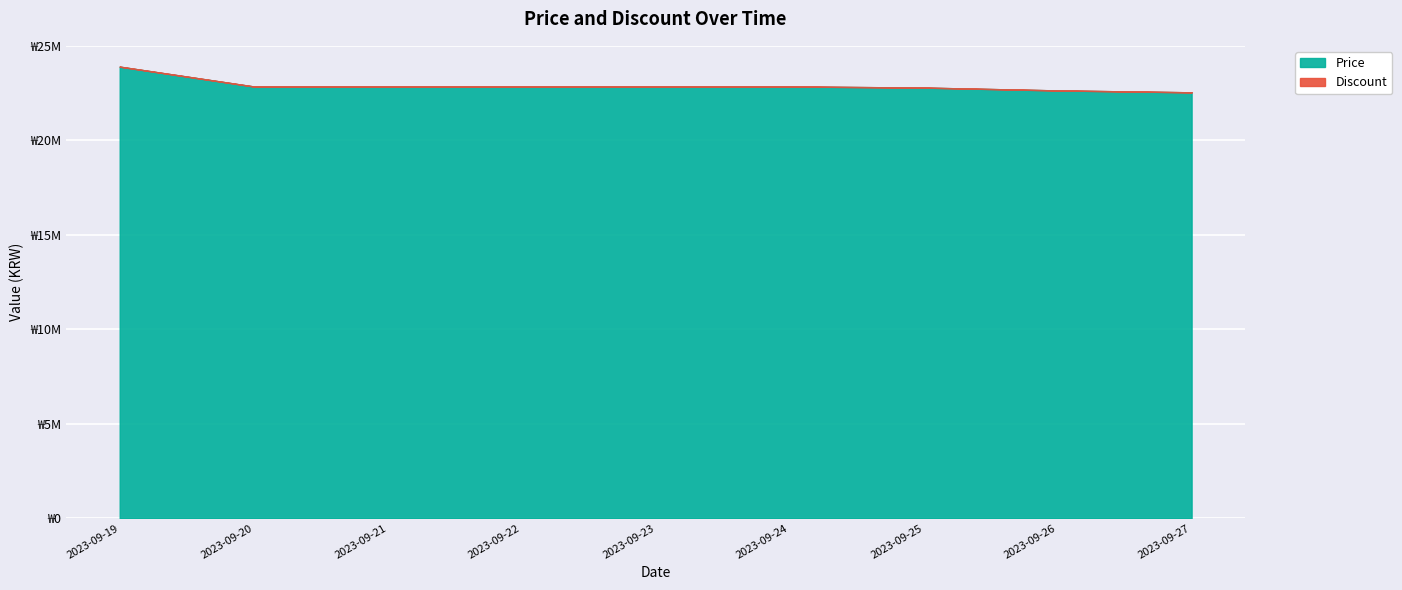

Is it true that the value at 2023-09-26 is 12810795?

False